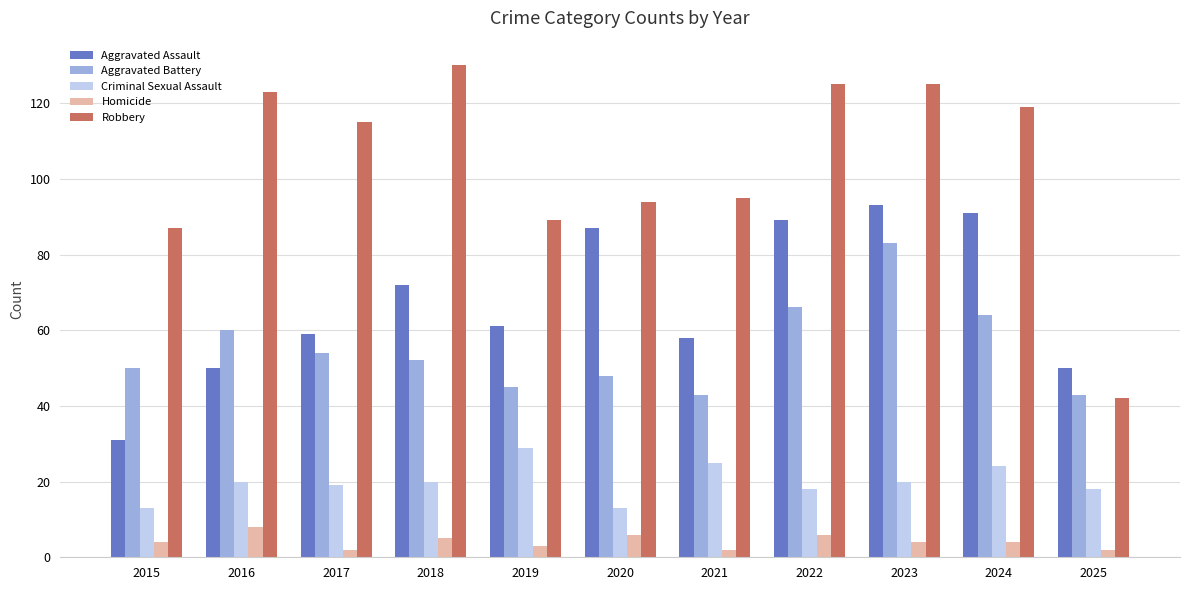

At which label does Aggravated Assault reach its peak?

2023